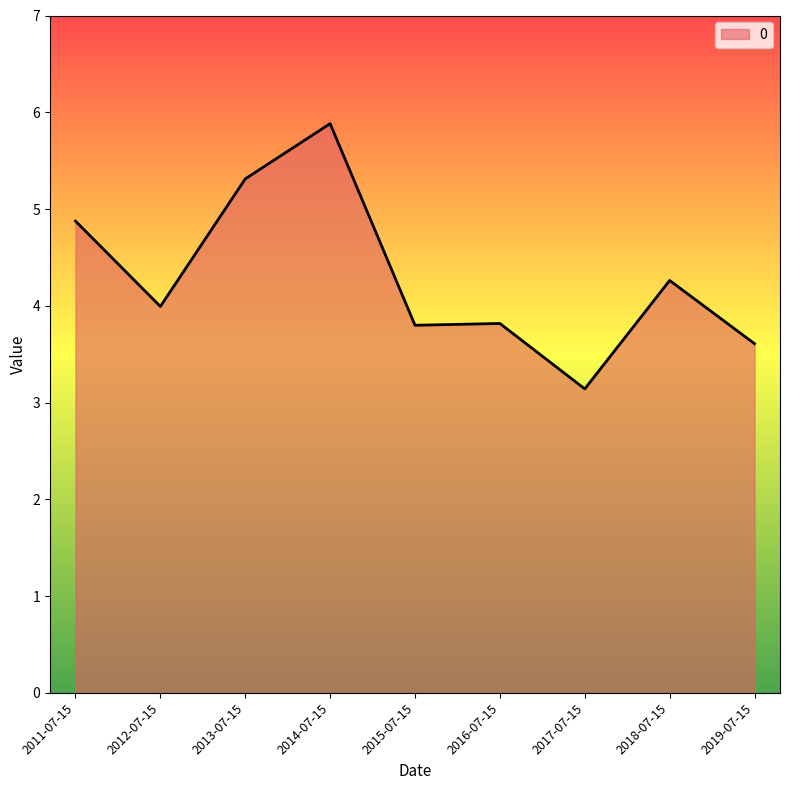

What is the maximum value shown in the chart?

5.9